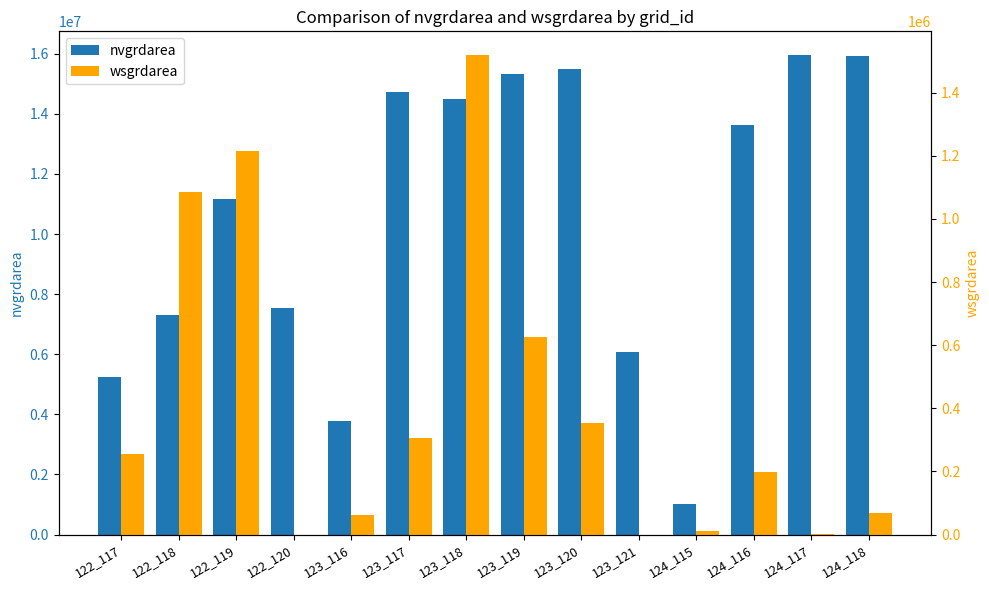

What is the spread (max minus min) of values at 124_118?

15862500